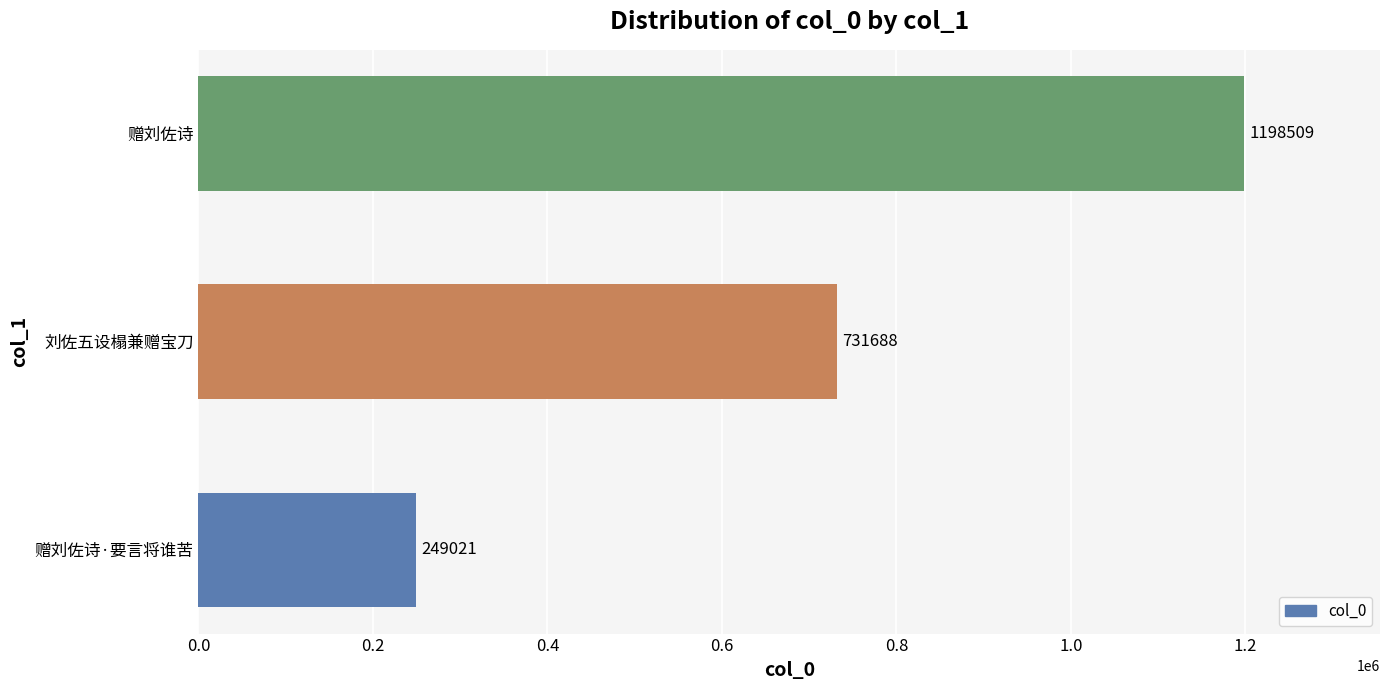

Reading top to bottom, extract all data points from this chart.

赠刘佐诗=1198509	刘佐五设榻兼赠宝刀=731688	赠刘佐诗·要言将谁苦=249021